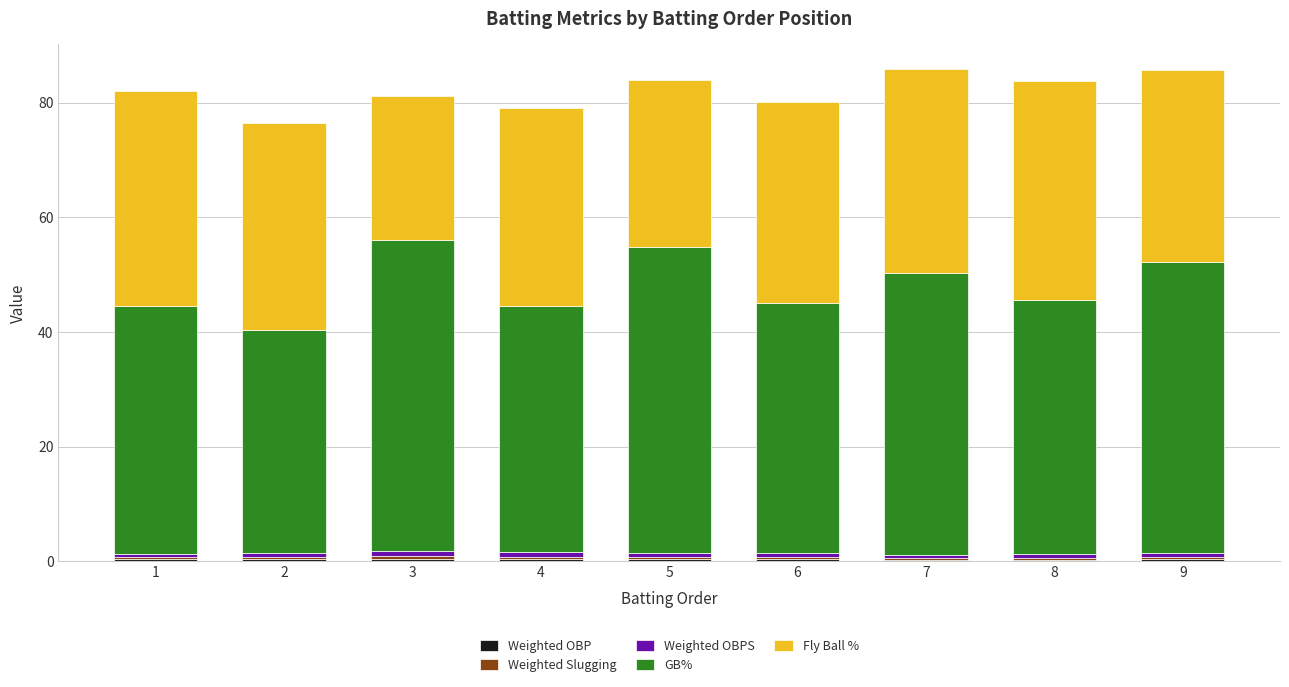

How many distinct data groups are displayed?

5